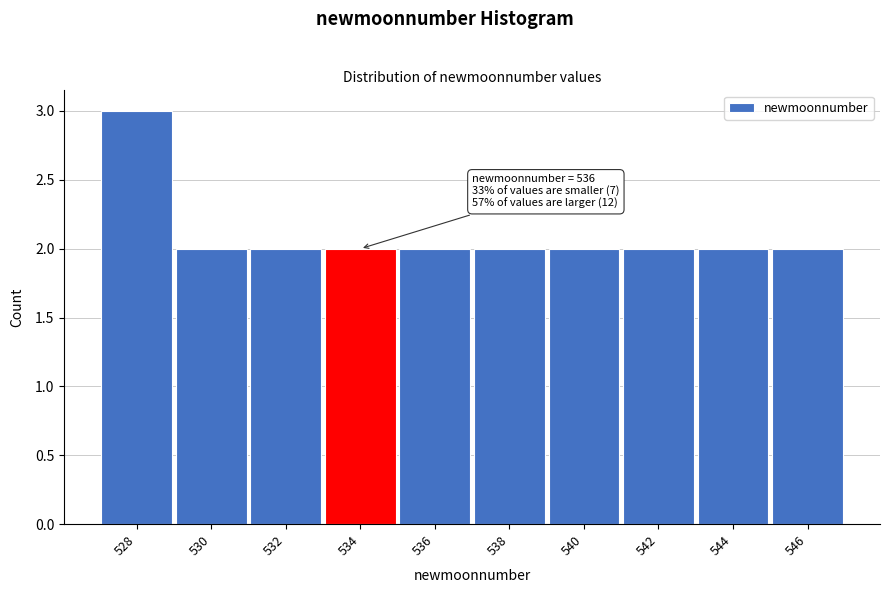

Reading right to left, what are all the values shown in this chart?

2	2	2	2	2	2	2	2	2	3